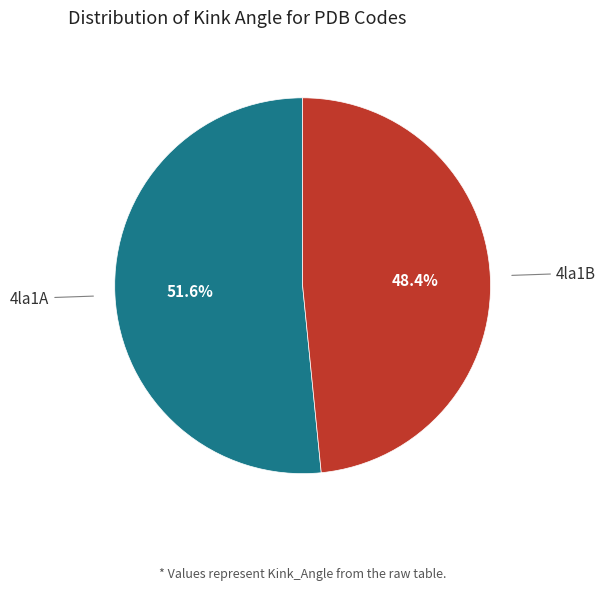

Which category has the smallest portion of the pie?

4la1B